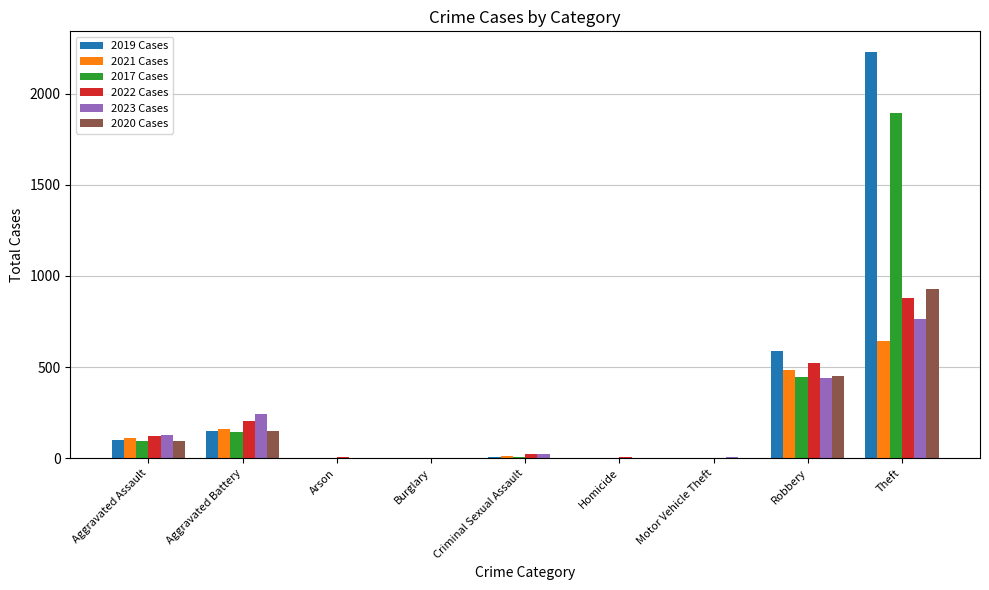

The 2023 Cases series shows 440 at Robbery. True or false?

True